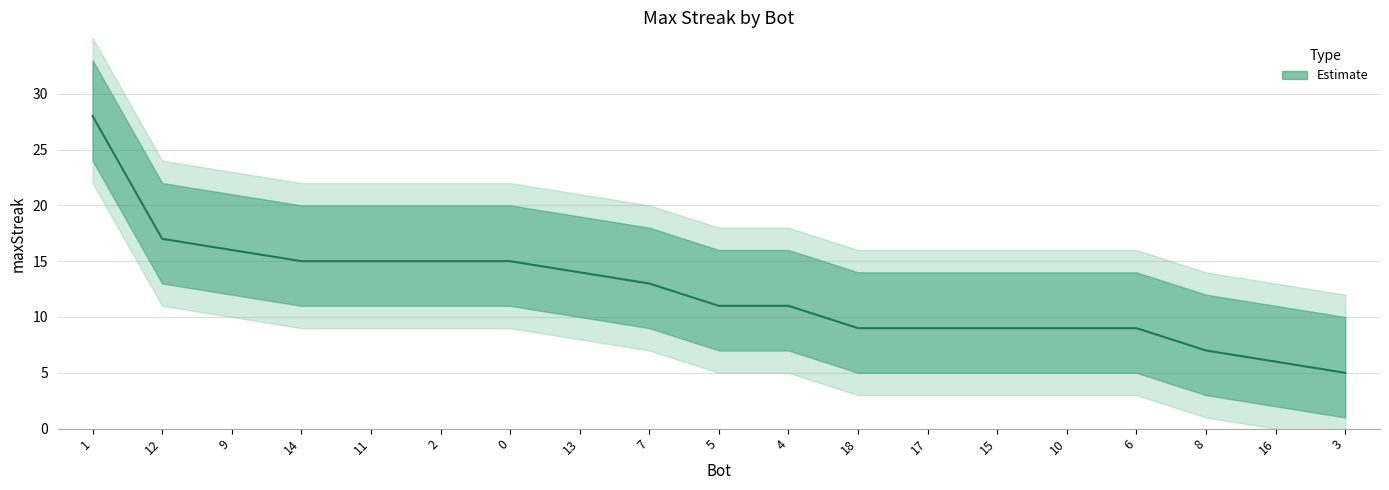

Does the chart have visible grid lines?

Yes